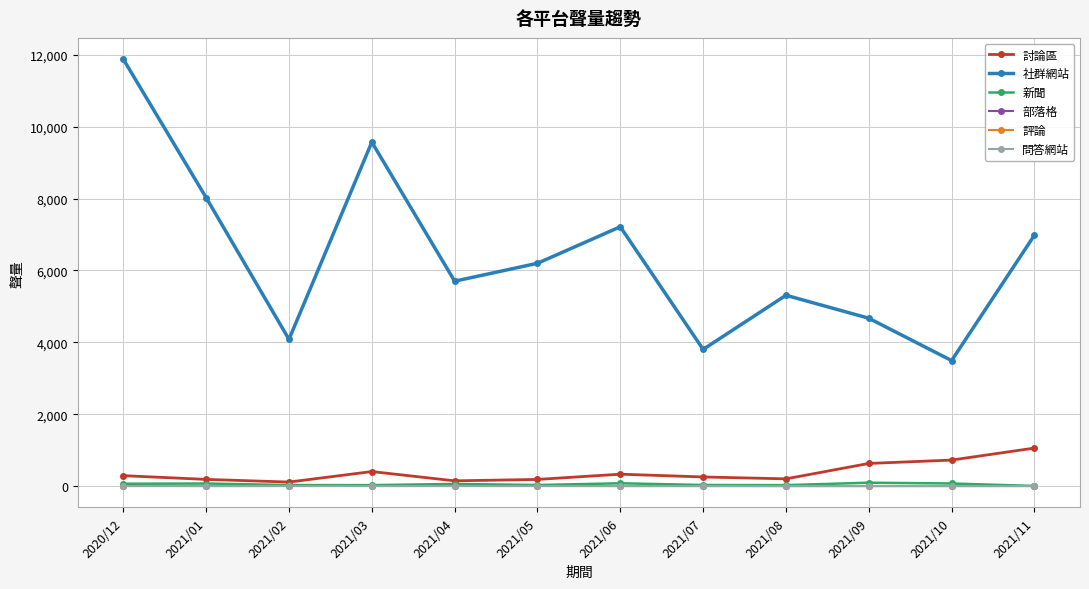

In 評論, how many points are higher than both neighbors (excluding endpoints)?

1